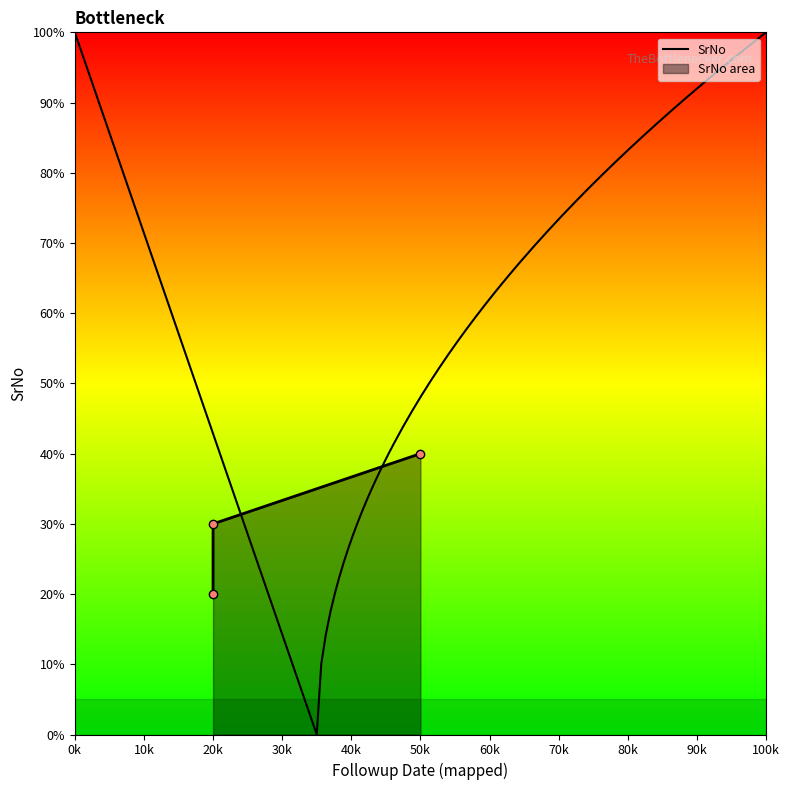

Is it true that the value at 20k is 47?

False